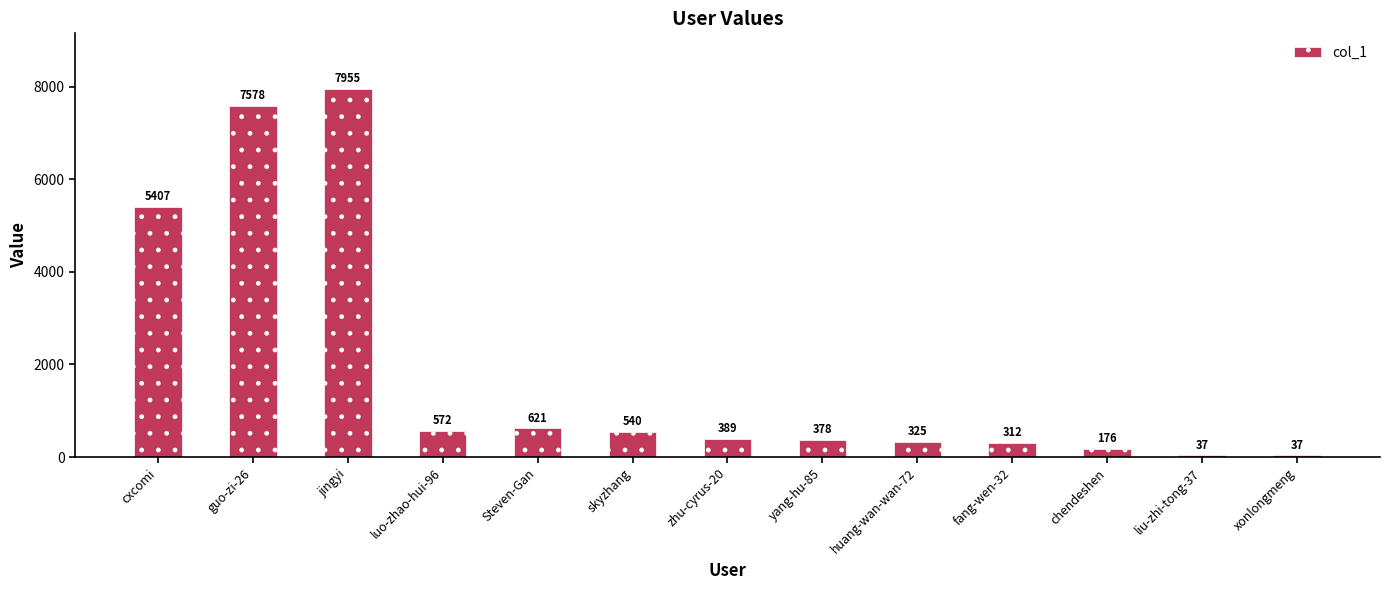

What is the value of the 5th bar from the left?

621